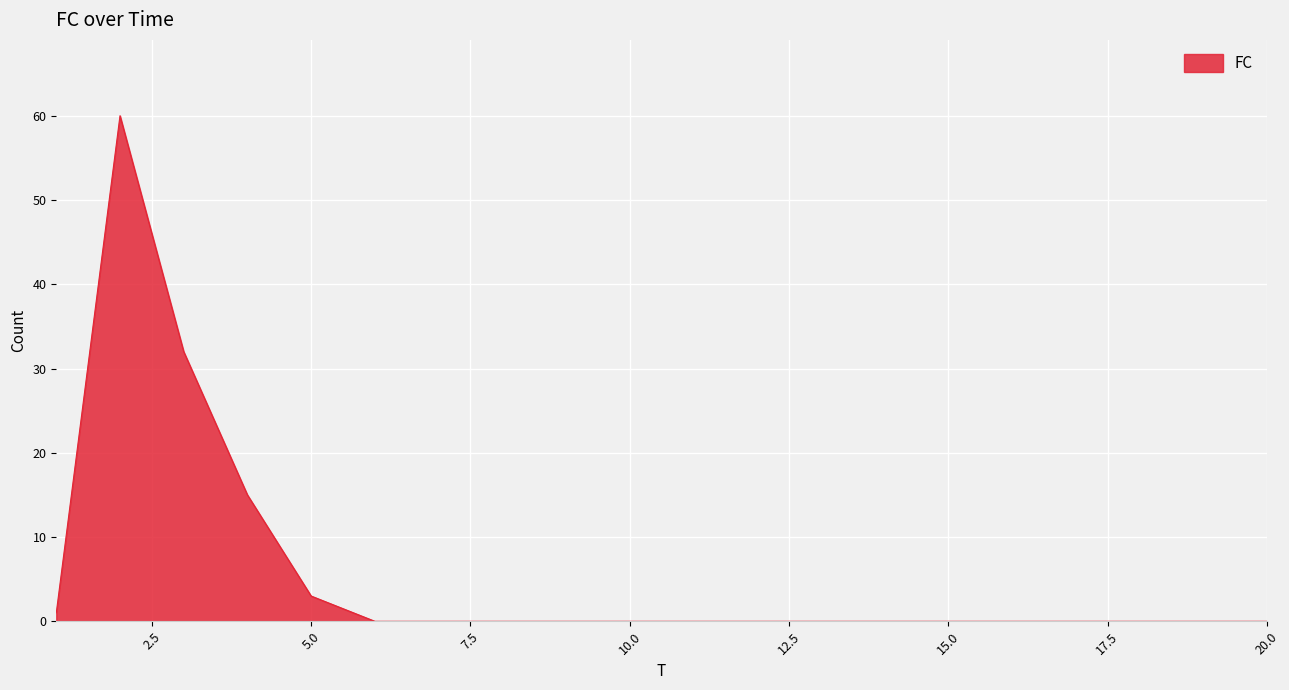

Does the chart have visible grid lines?

Yes